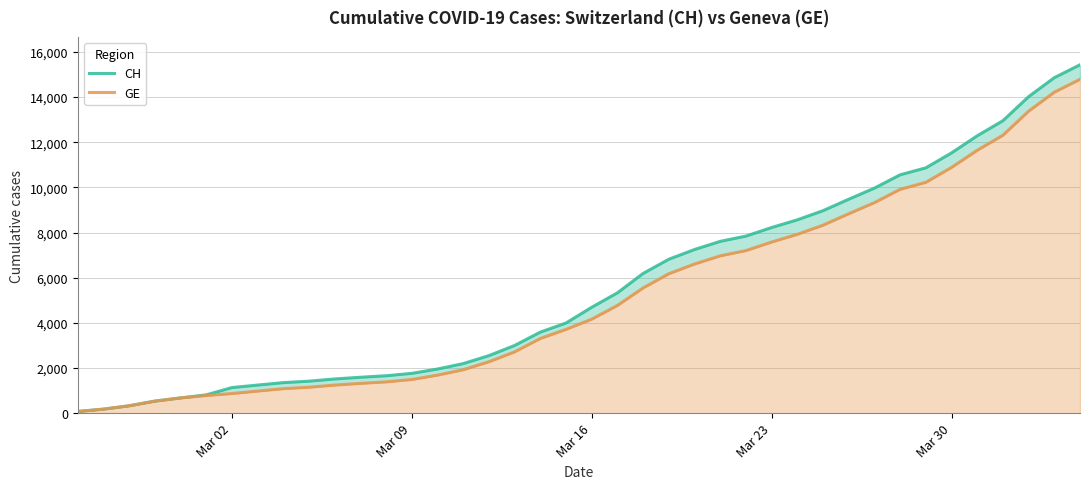

Does the chart have visible grid lines?

Yes